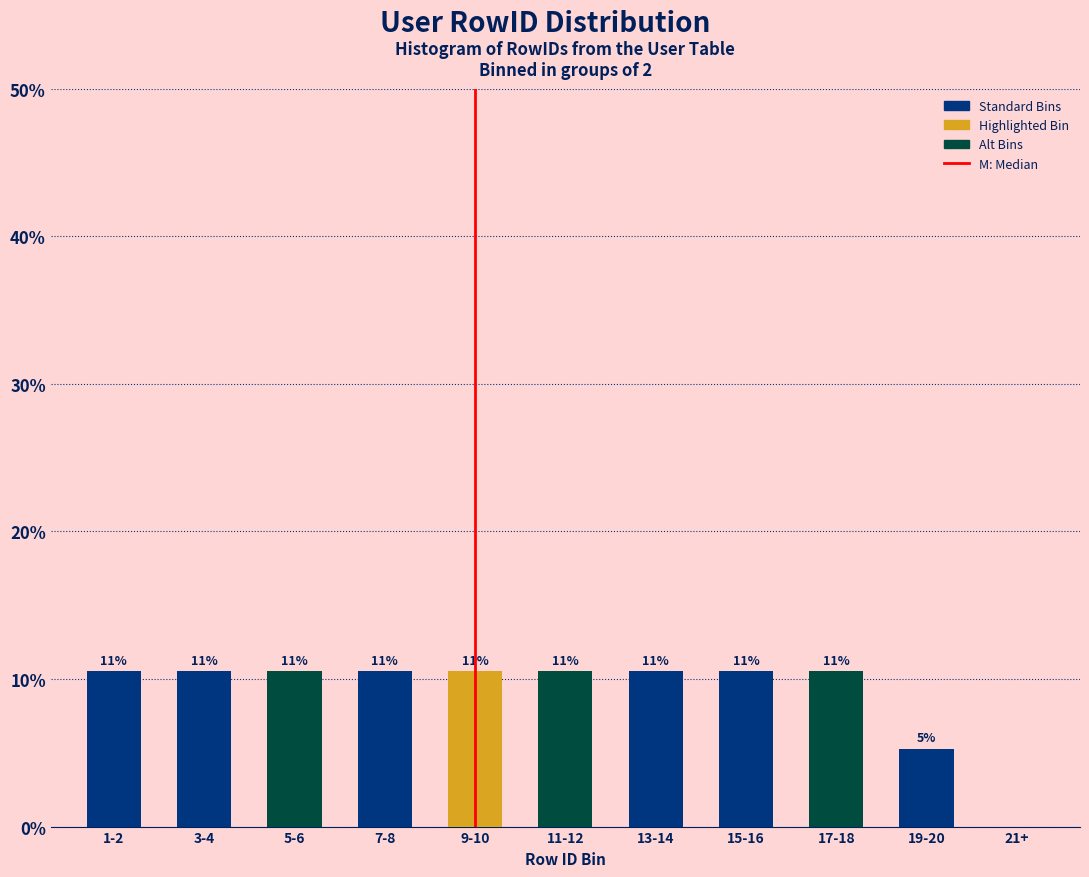

Are the bars horizontal?

No